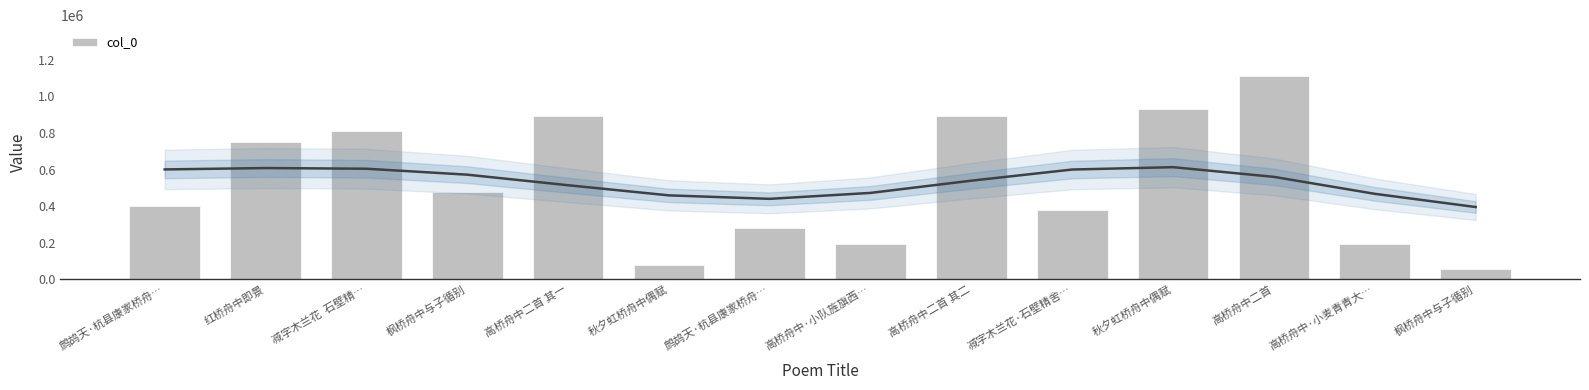

Reading left to right, list all the values displayed in this chart.

400780	750282	810148	474894	890678	76608	282947	194588	890677	381060	933266	1112015	194589	56702